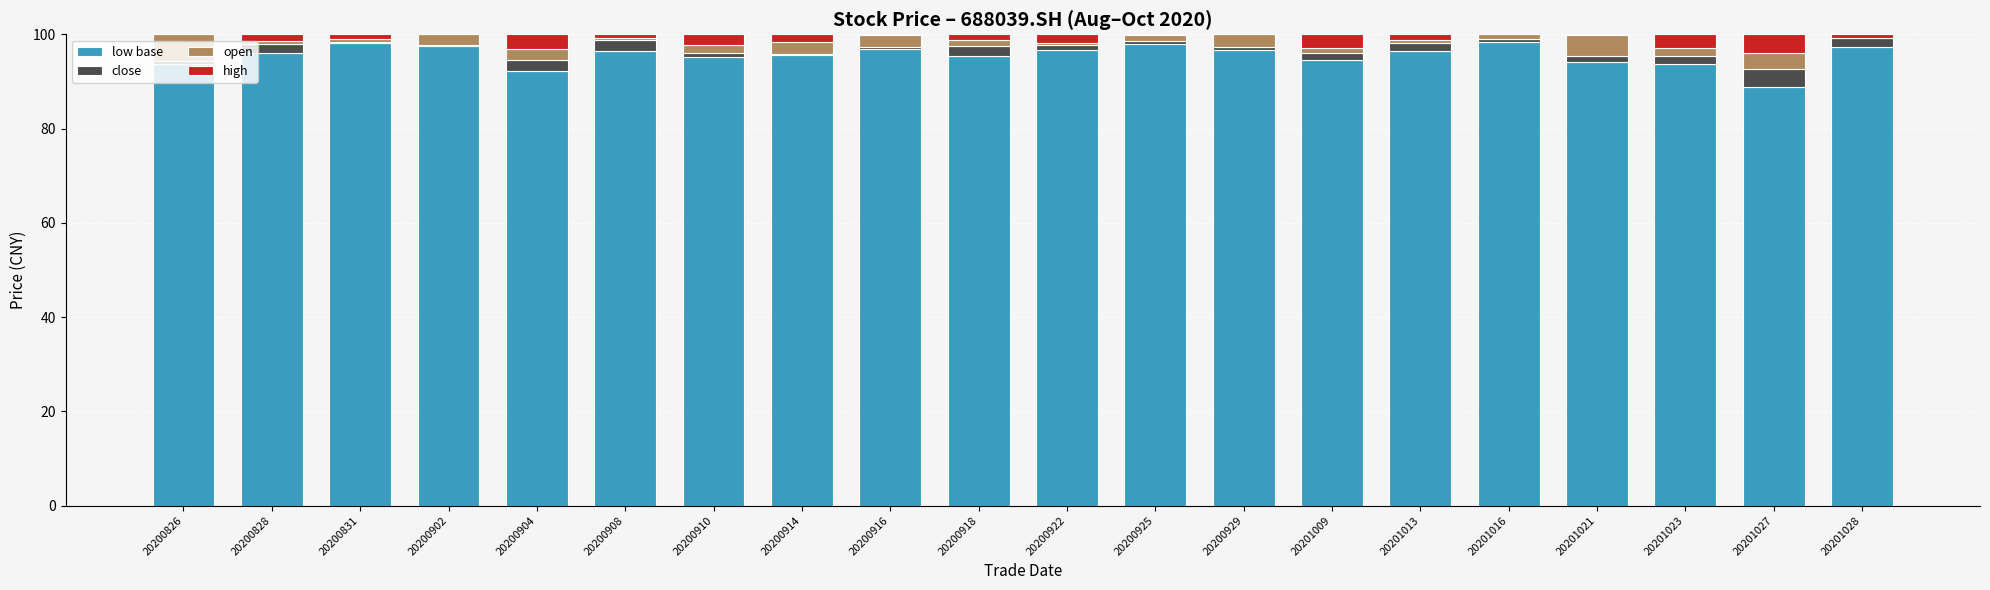

What is the total value across all series at 20200904?

100.0